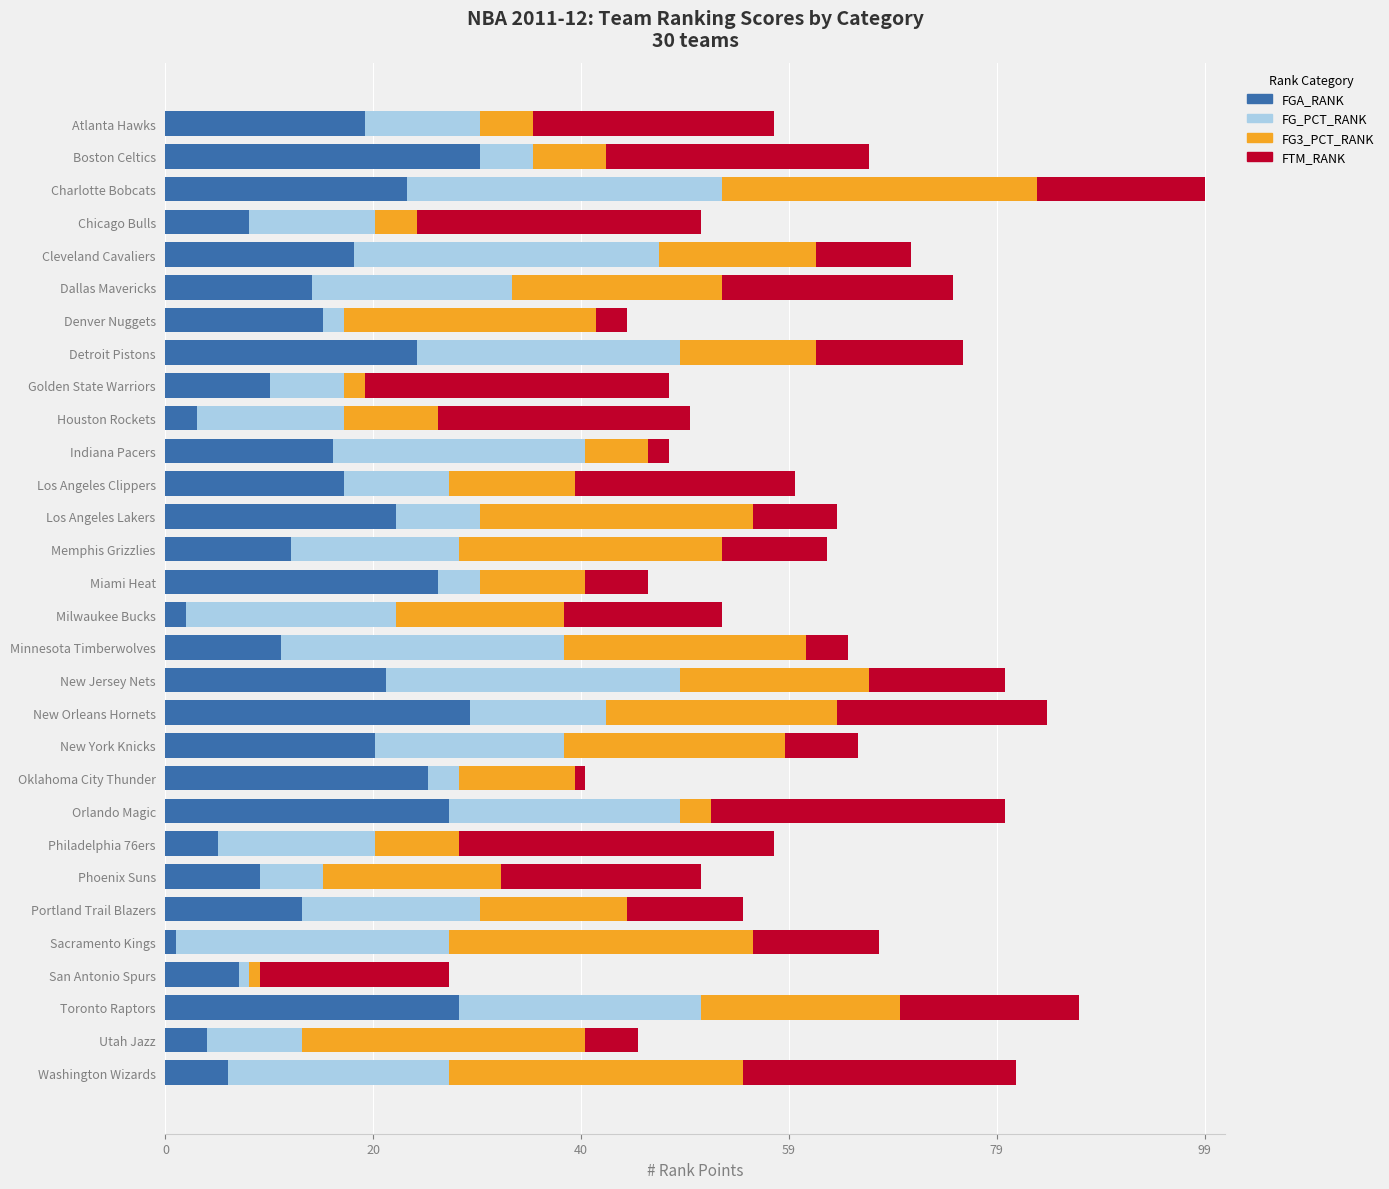

Is it true that FGA_RANK equals 5 at Golden State Warriors?

False